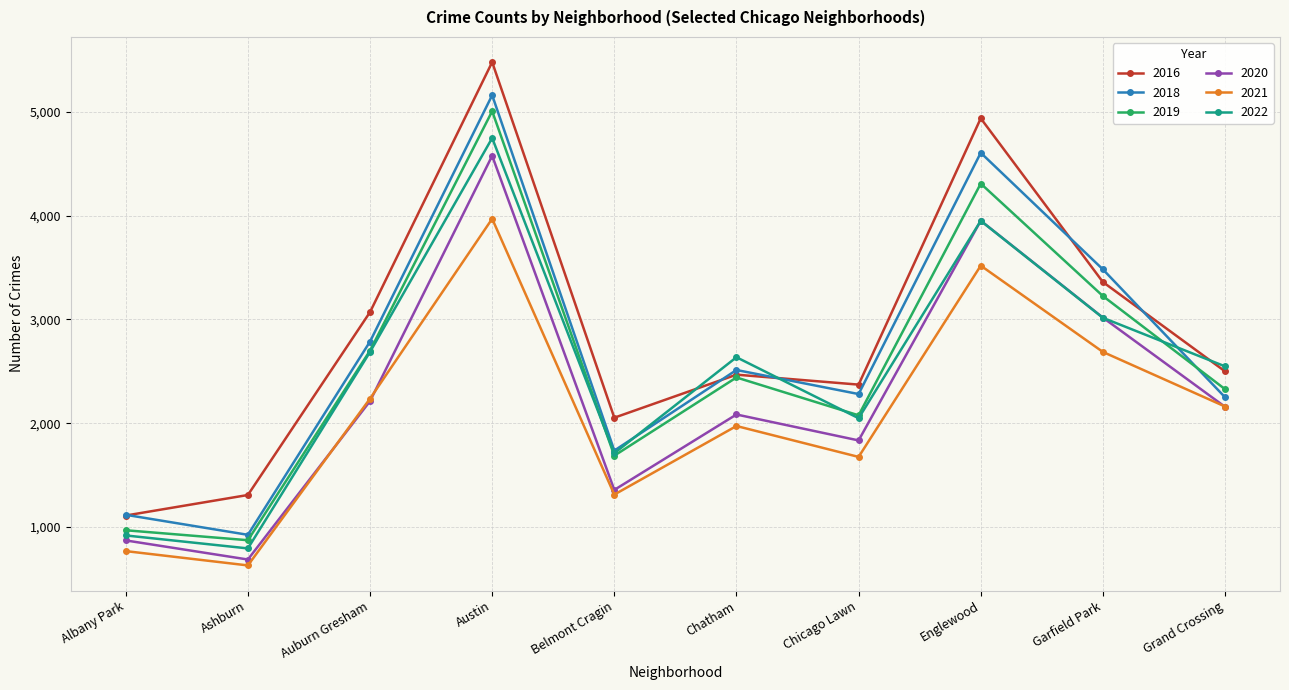

True or false: 2021 and 2019 cross at least once.

False